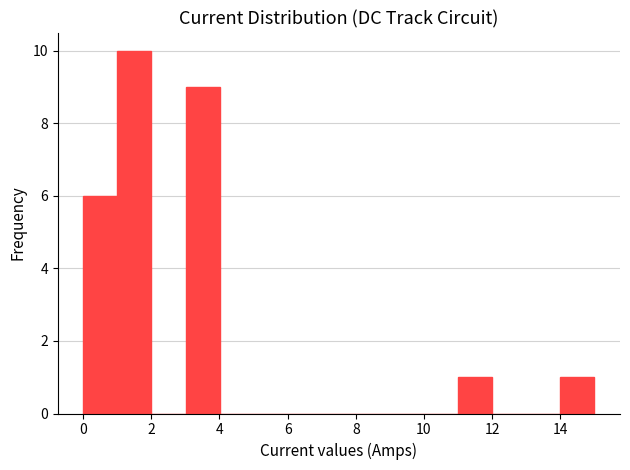

How tall is the bar that spans 0 to 1 on the x-axis? Neither the bar edges nor the heights are printed on the chart, so give them approximately, as read against the axes.

6